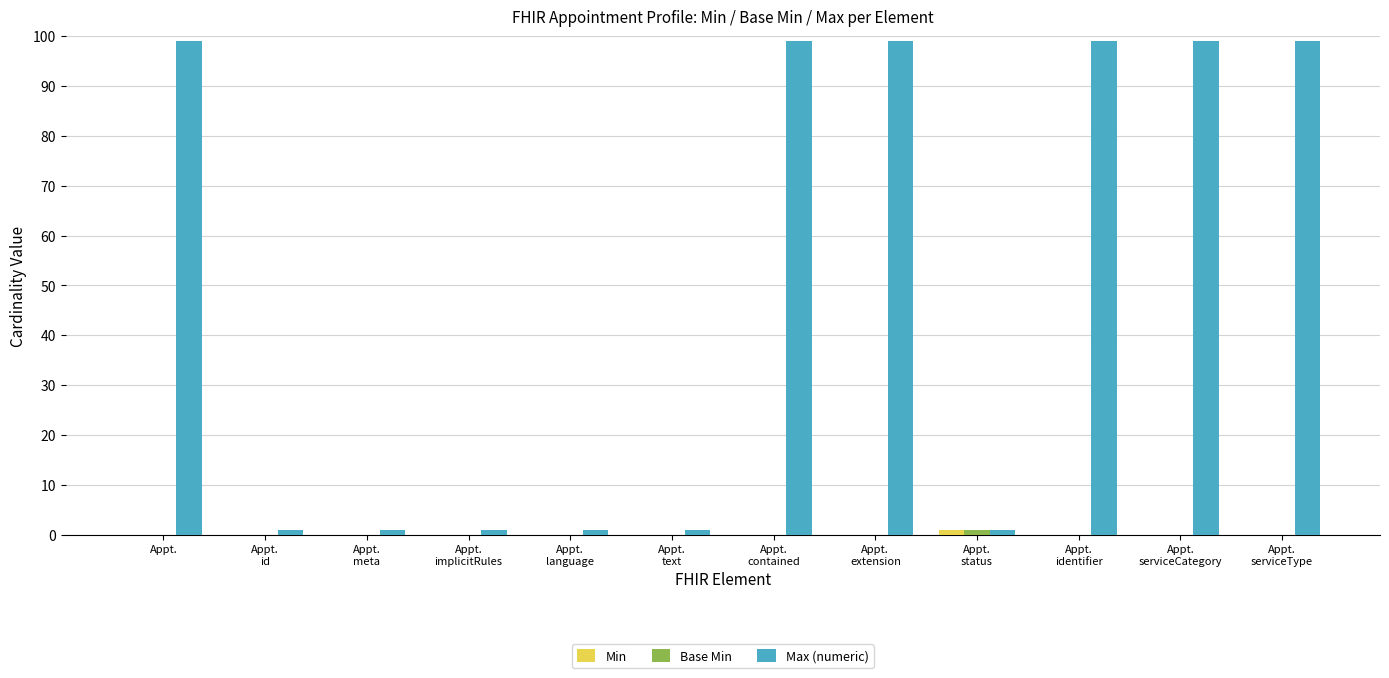

What is the sum of all Max (numeric) values?

600